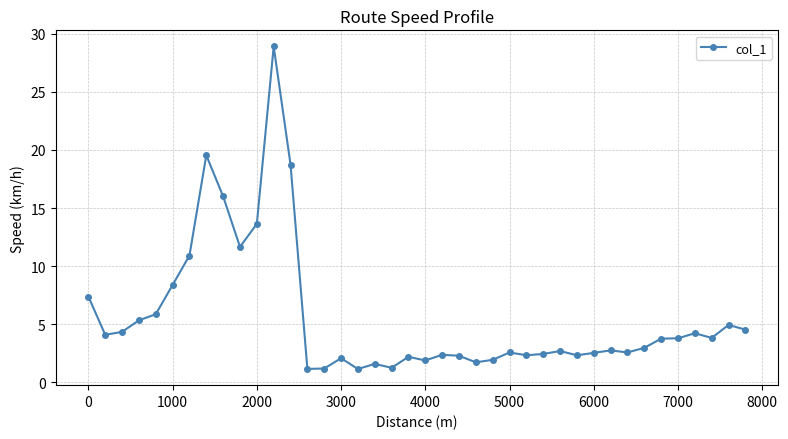

What is the minimum value shown in the chart?

1.1